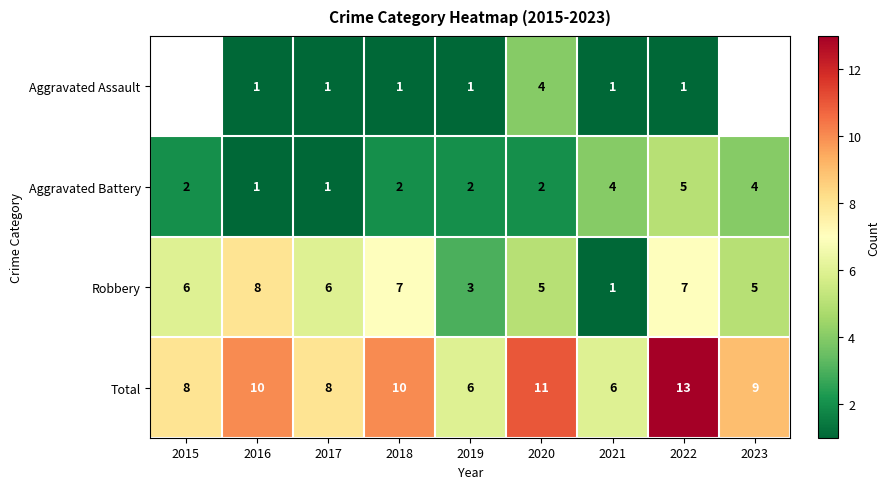

Is it true that Aggravated Battery equals 7 at 2021?

False